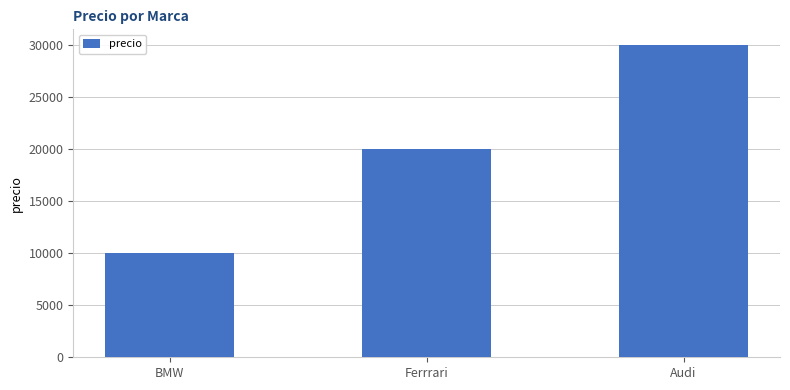

What is the average value?

20000